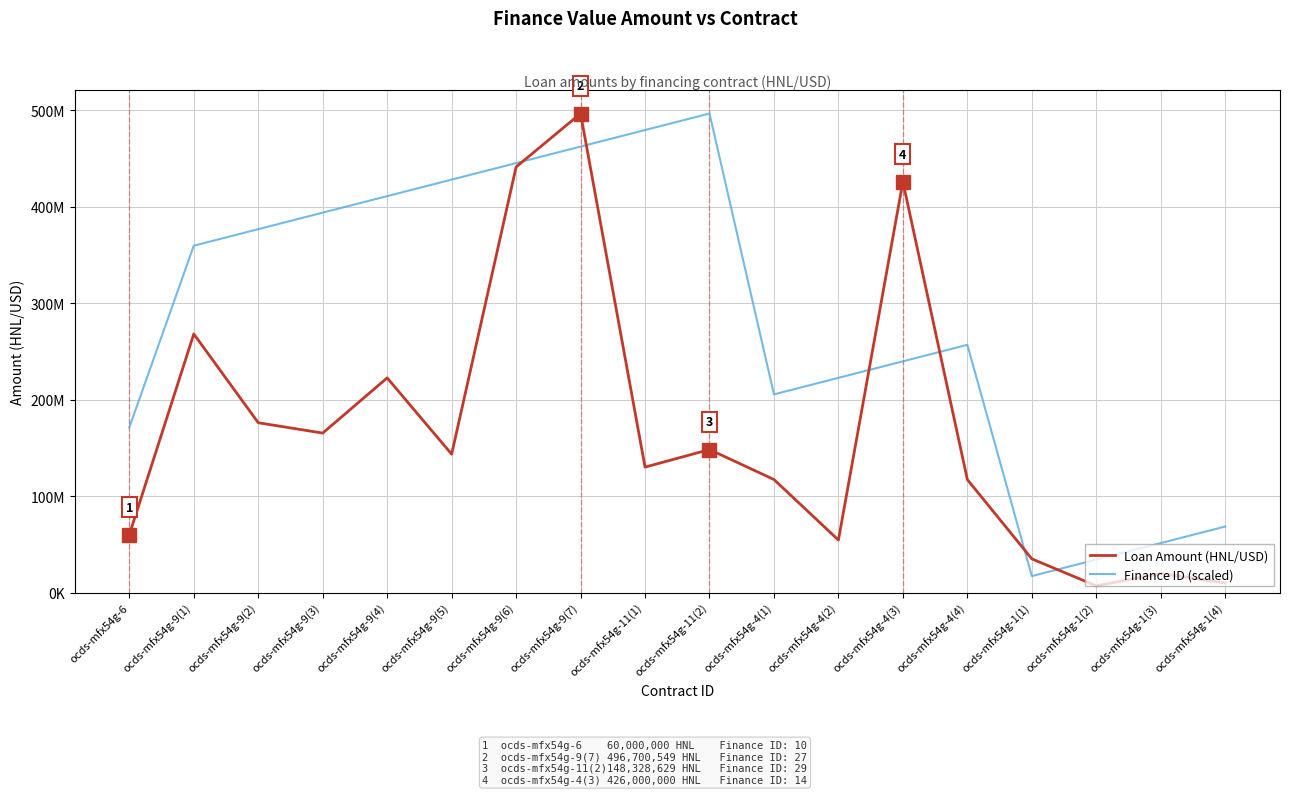

At which label is Loan Amount (HNL/USD) closest to 251850274?

ocds-mfx54g-9(1)